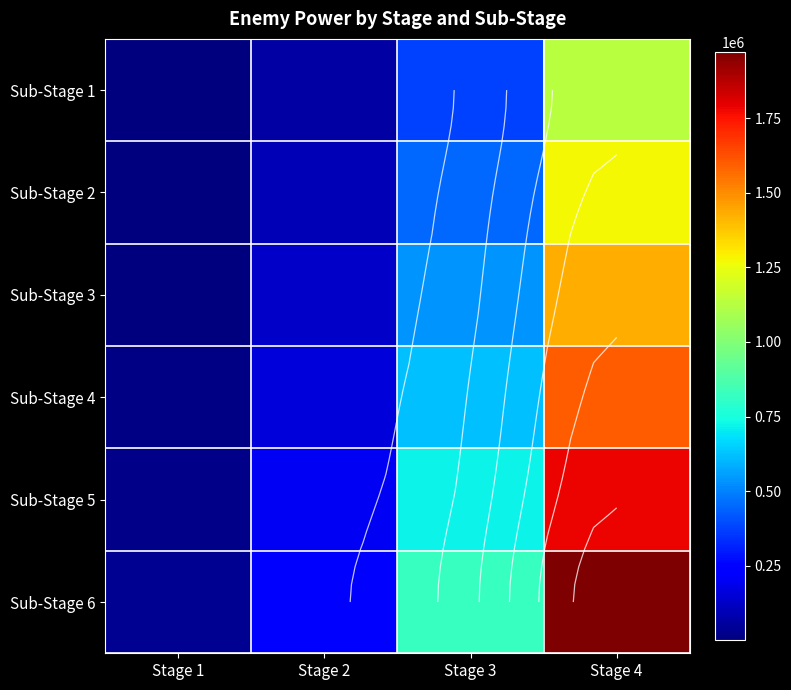

How many Sub-Stage 6 values are between 249009 and 1971416?

3